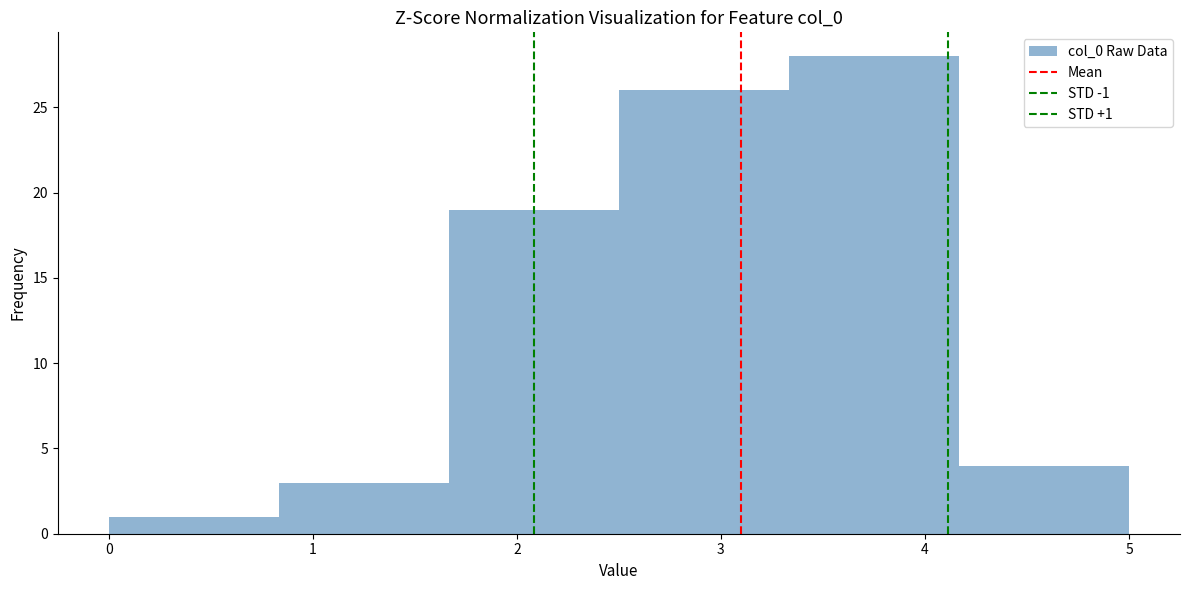

Over which range of the x-axis is the bar tallest?

3.3 to 4.2